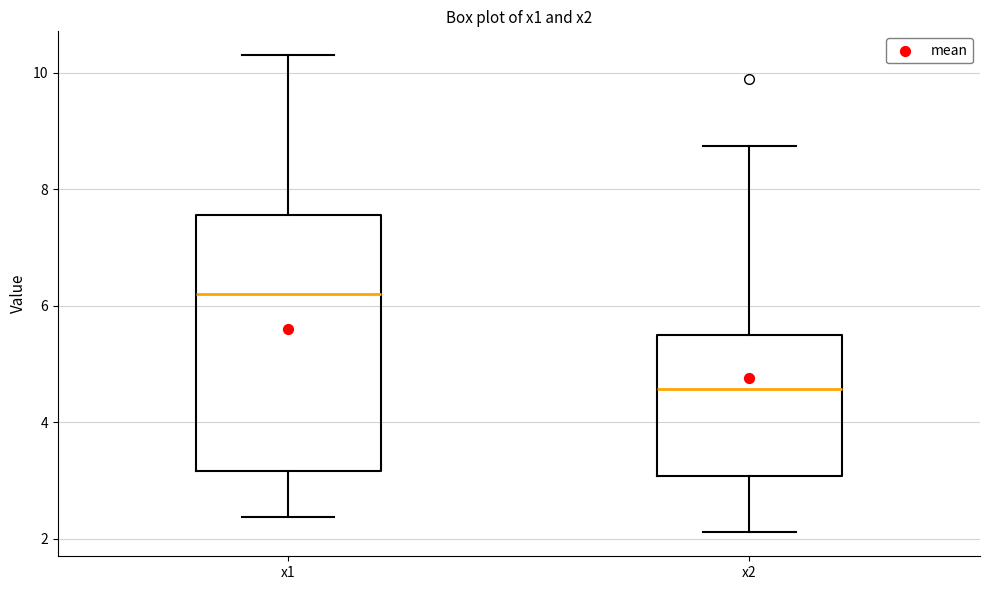

Comparing the boxes themselves (not the whiskers), which one is the tallest?

x1